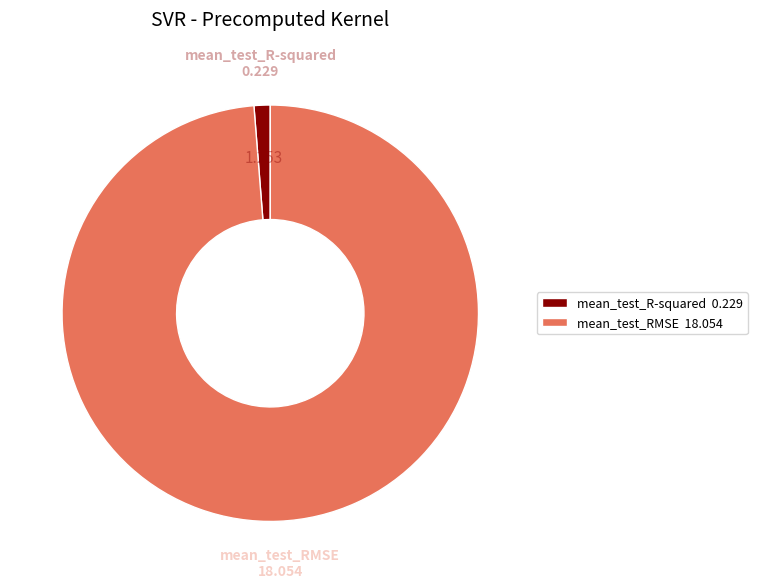

Count the number of slices in the pie.

2